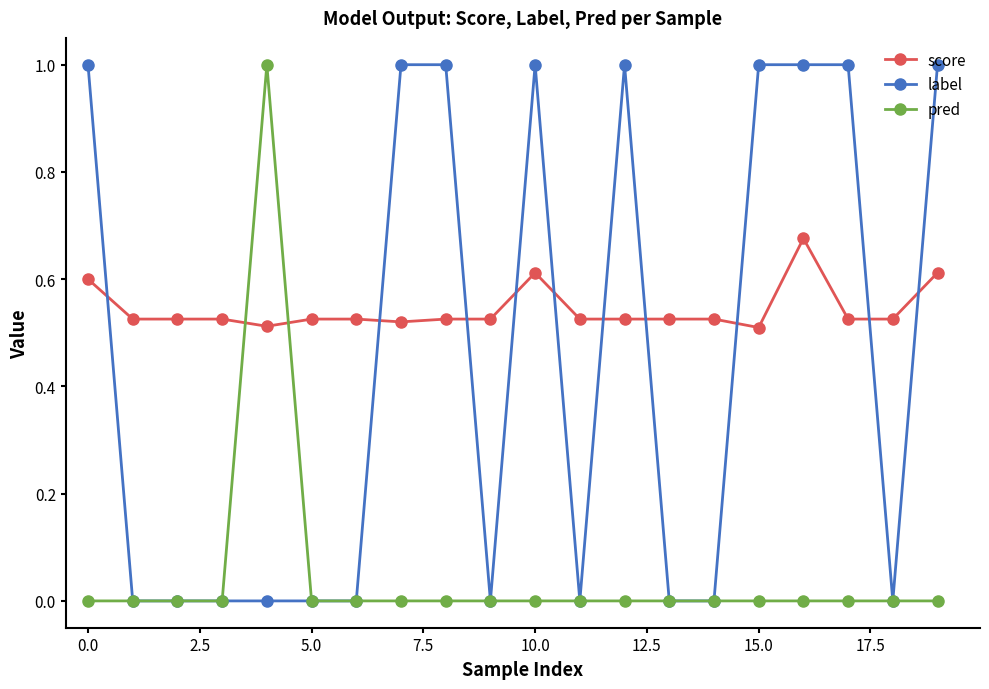

Which series has the largest total across all categories?

score